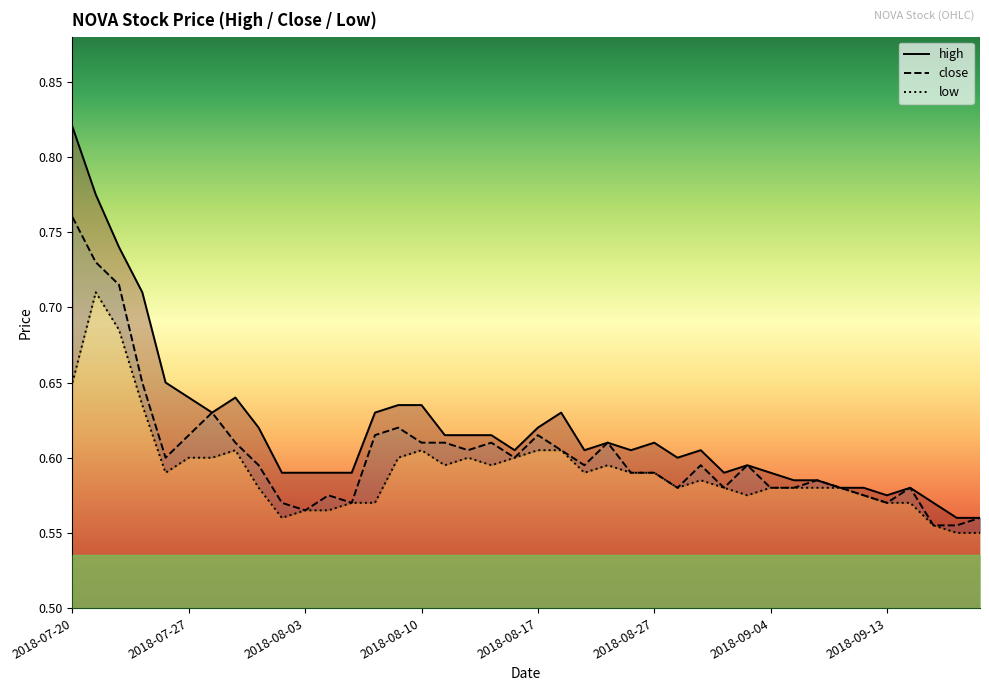

At how many categories does at least one series exceed 0?

40